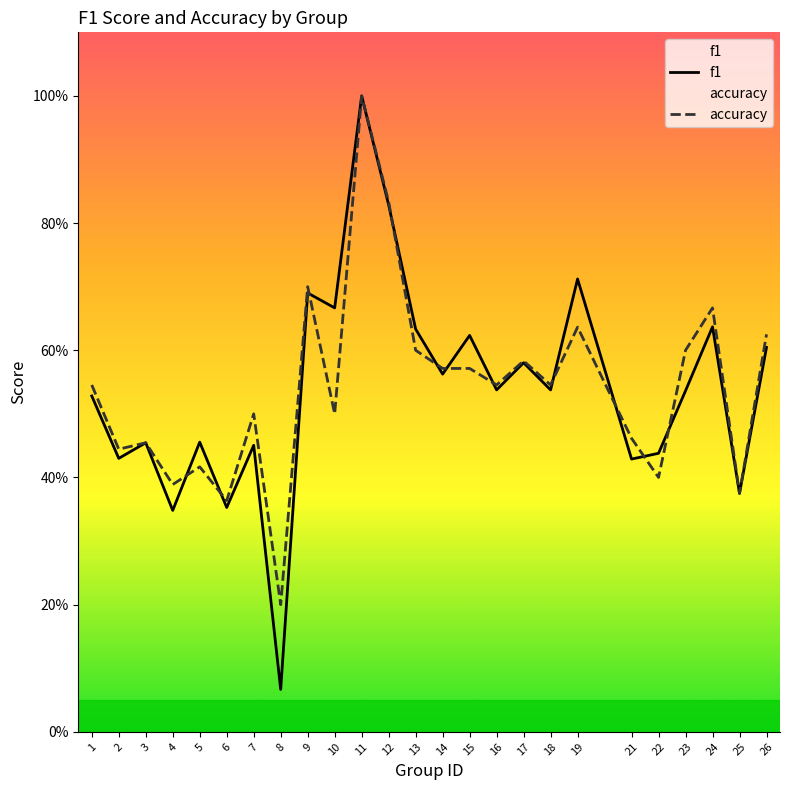

How many data points does each series have?

25